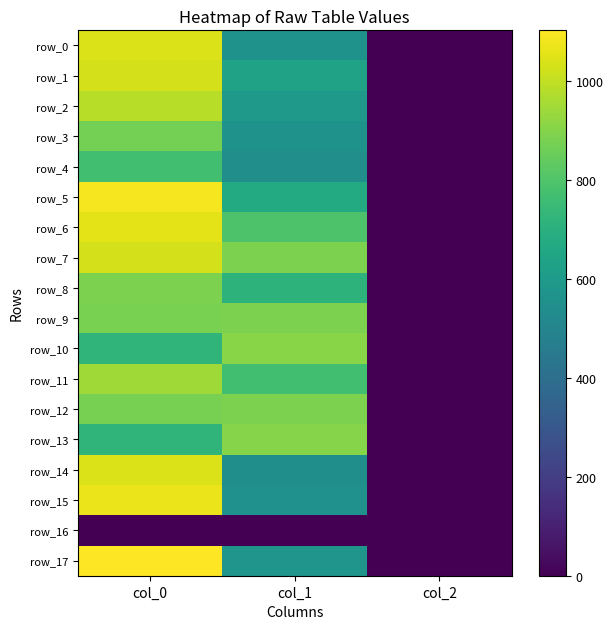

The value of row_8 at col_0 is 886.7. True or false?

True